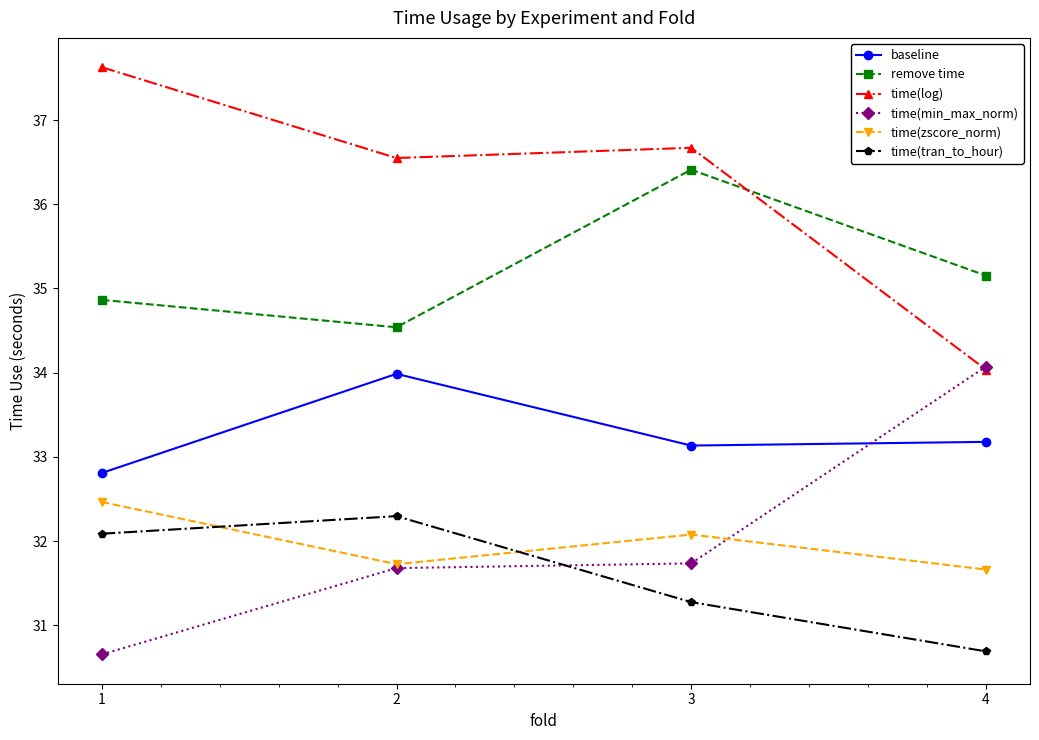

The baseline series shows 55.3 at 2. True or false?

False